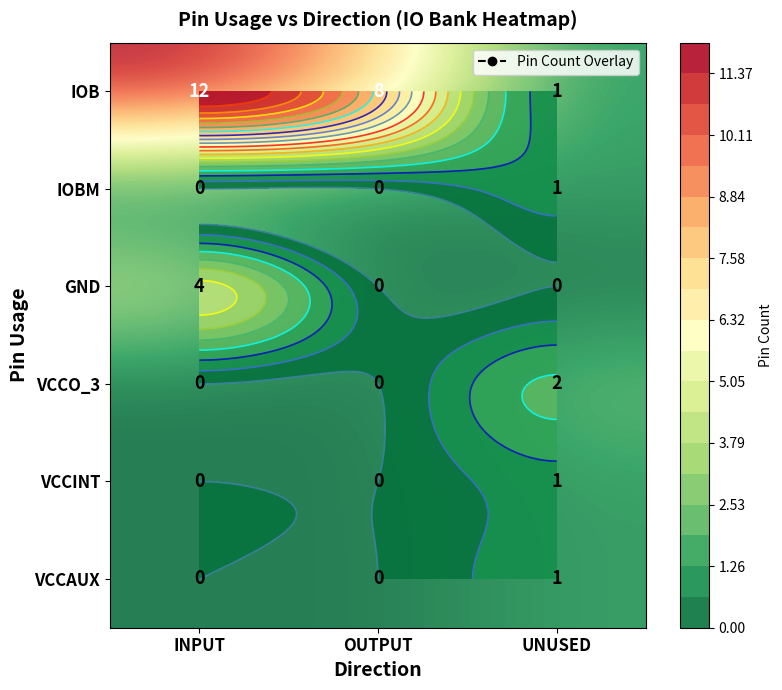

What is the difference between the maximum and second lowest values in the VCCO_3 series?

2